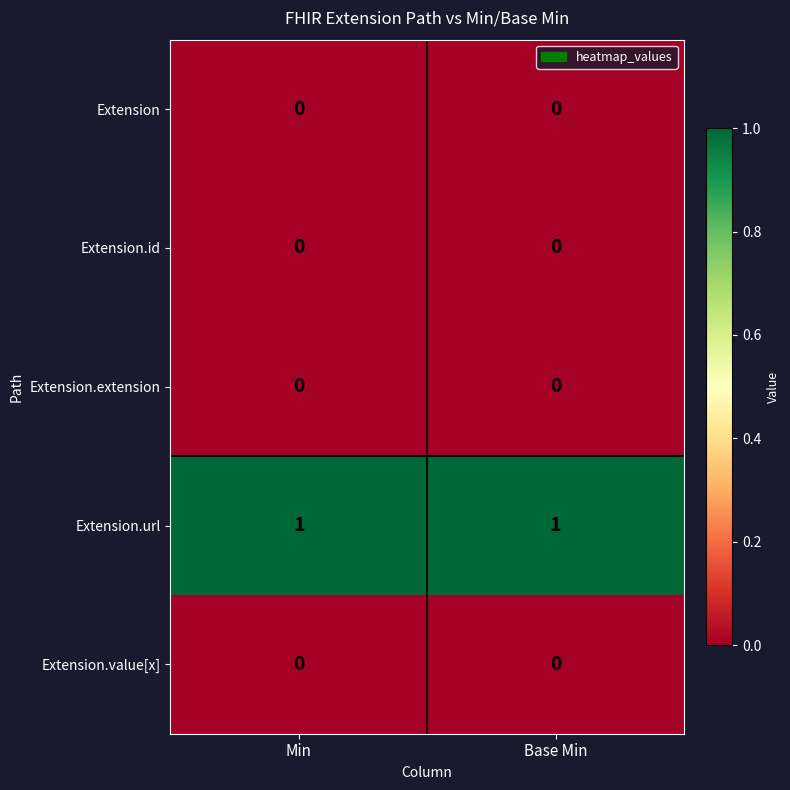

True or false: Extension.extension has a value of 0 at Min.

True